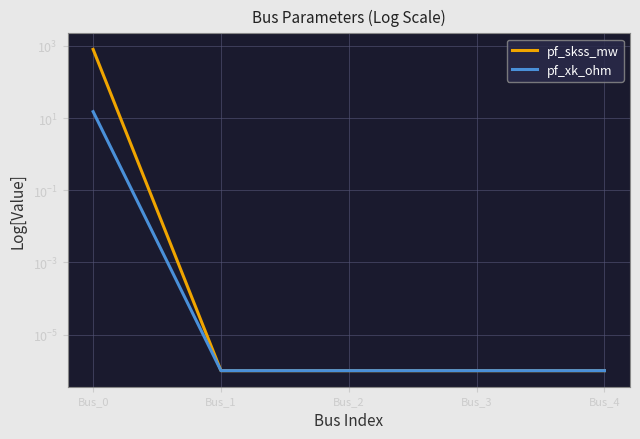

The pf_skss_mw series shows 800.0 at Bus_0. True or false?

True